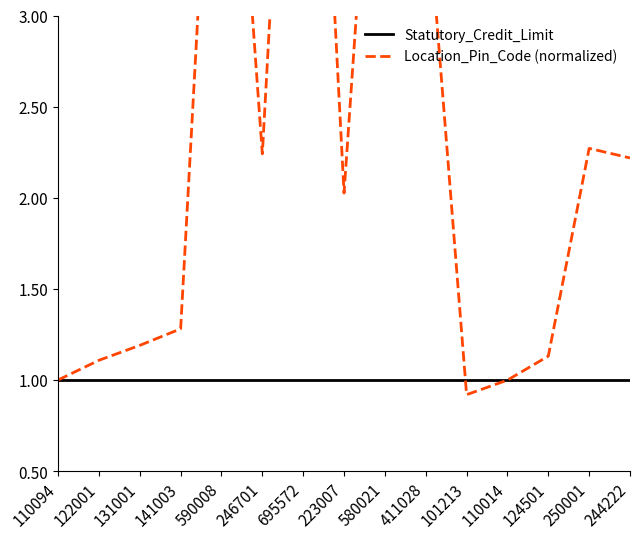

At which label does Statutory_Credit_Limit reach its peak?

110094